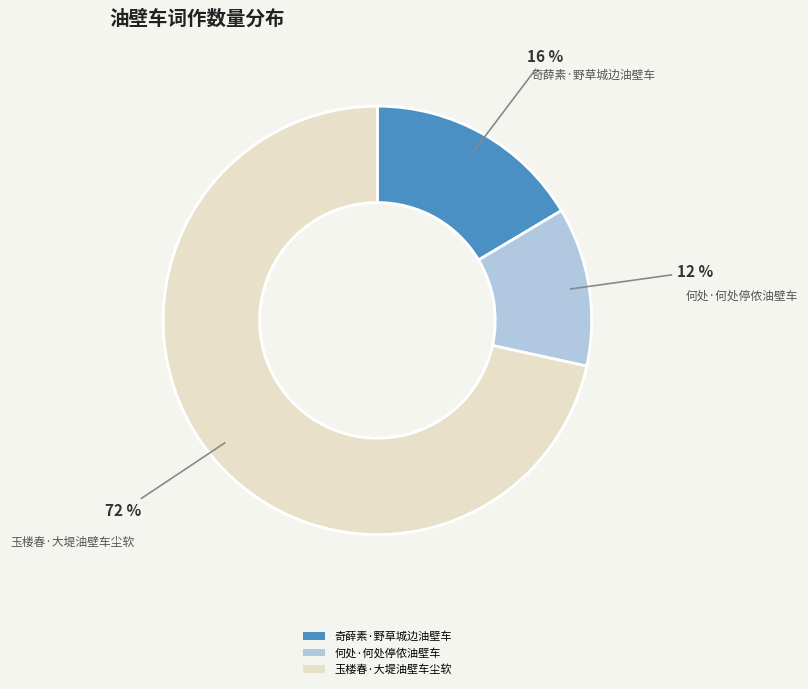

How many slices are in this pie chart?

3